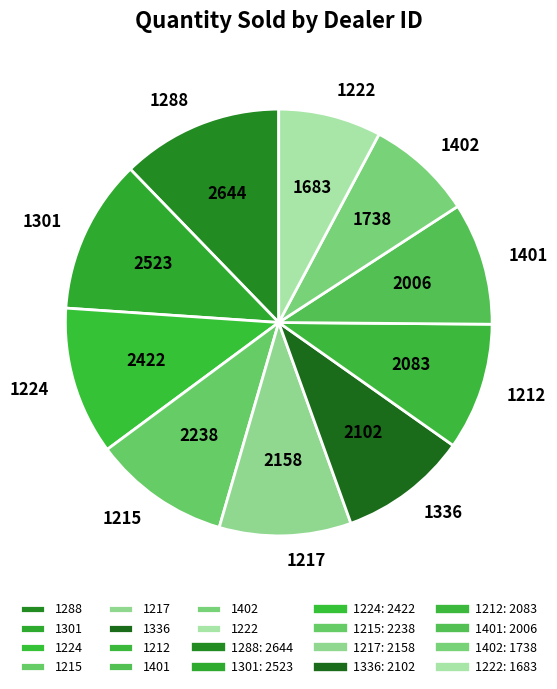

True or false: 1217 accounts for 23% of the total.

False